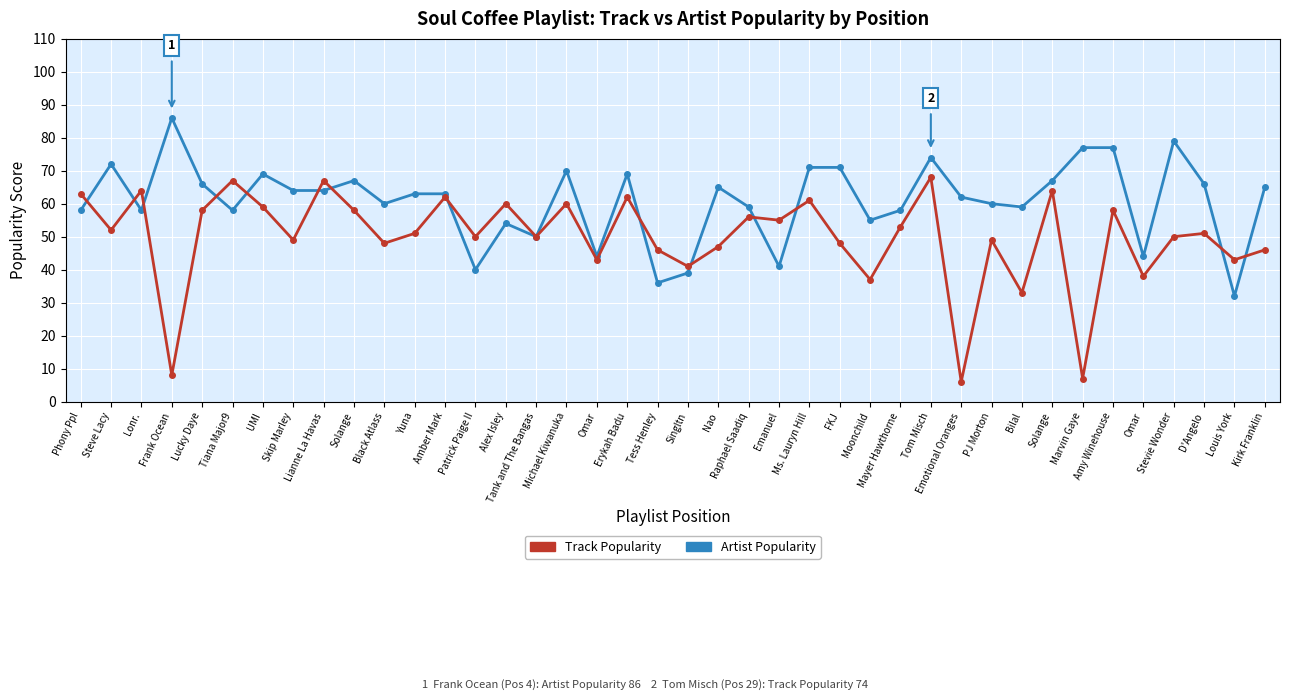

What is the value of the Artist Popularity point at the 31st from the left?

60